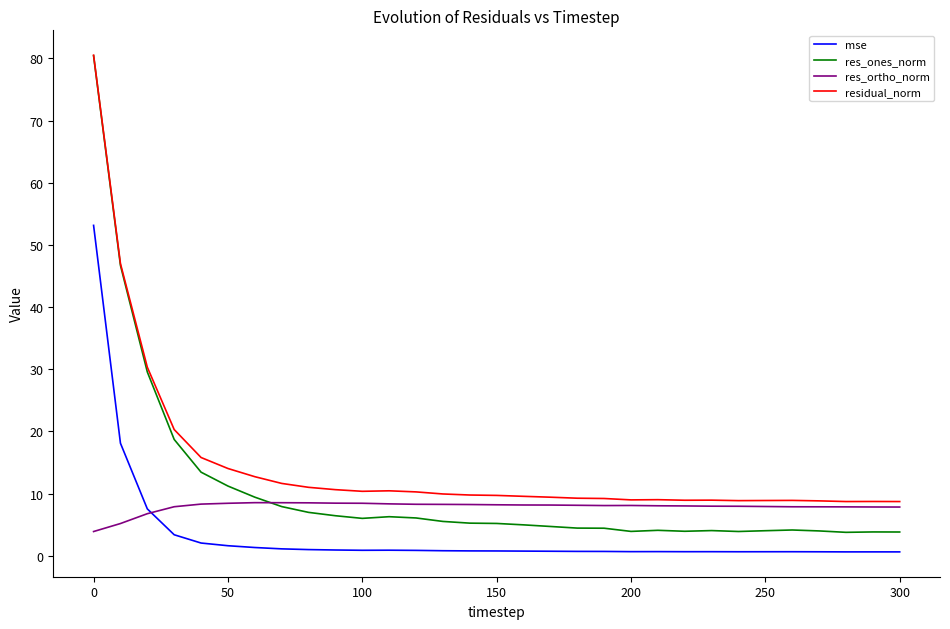

True or false: res_ones_norm and mse intersect in this chart.

False